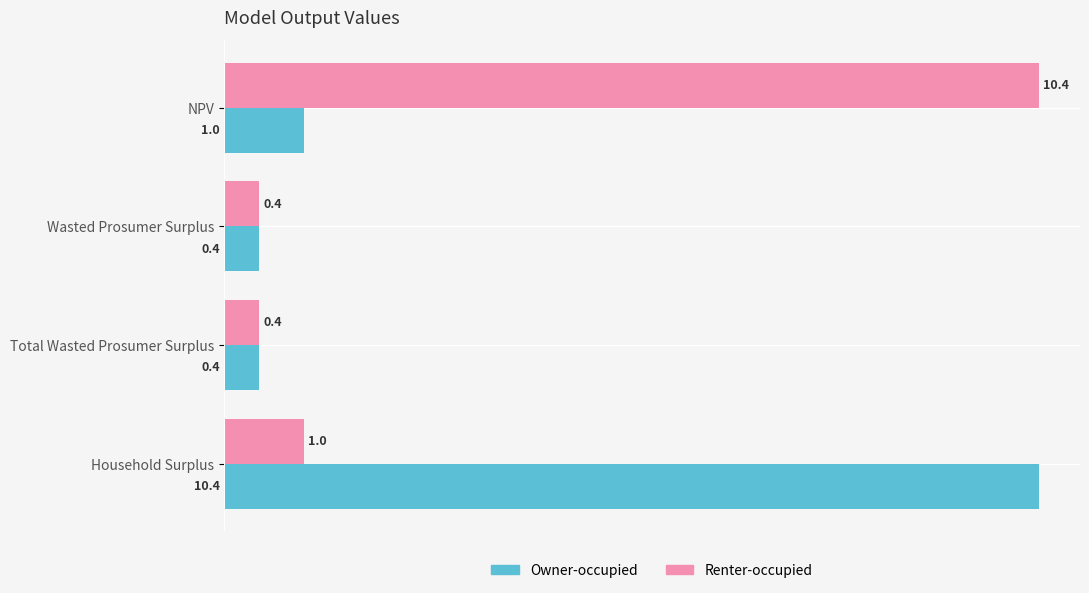

What is the minimum value shown in the chart?

0.4